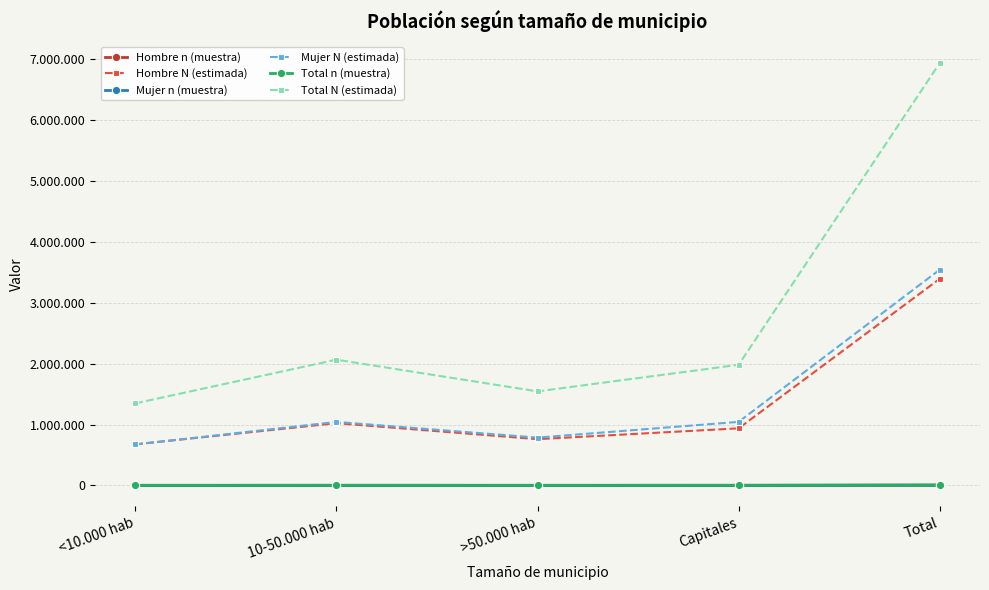

How many interior local valleys does the Hombre N (estimada) series have?

1